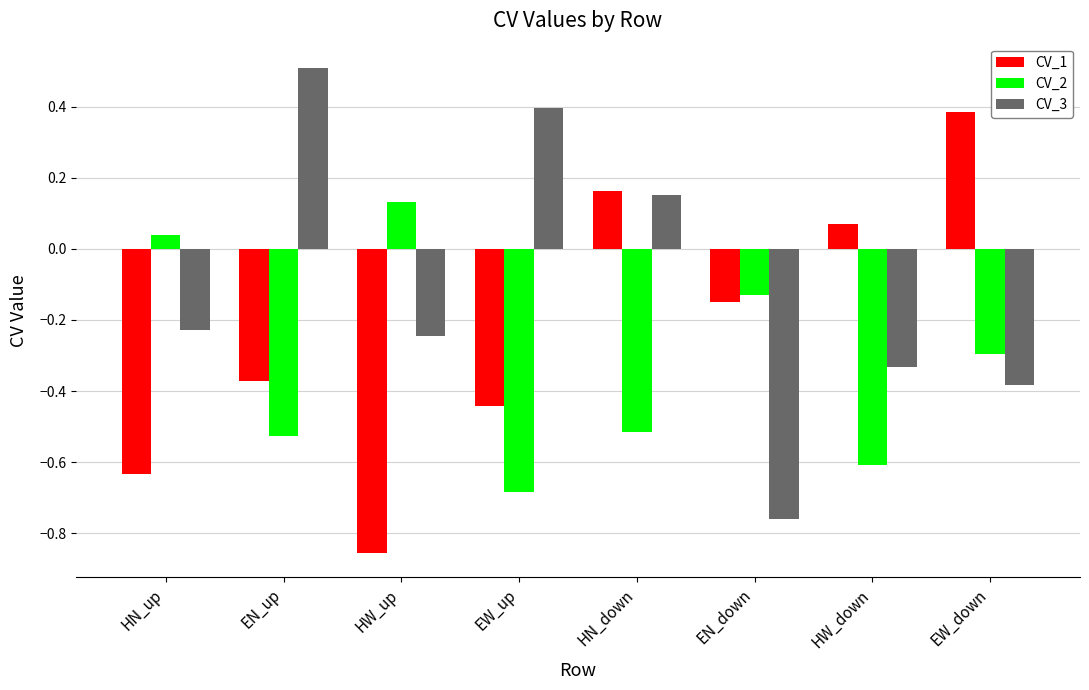

At HW_up, list the series in order from largest to smallest.

CV_2, CV_3, CV_1